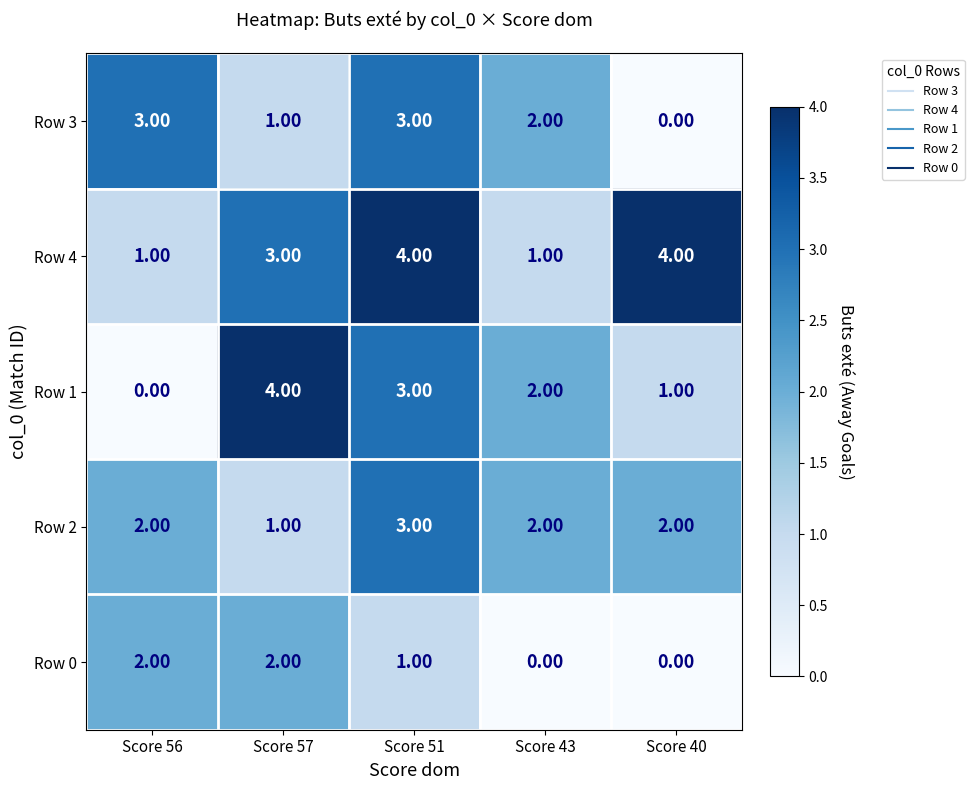

Is the value of Row 4 at Score 43 greater than the value of Row 3 at Score 43?

No